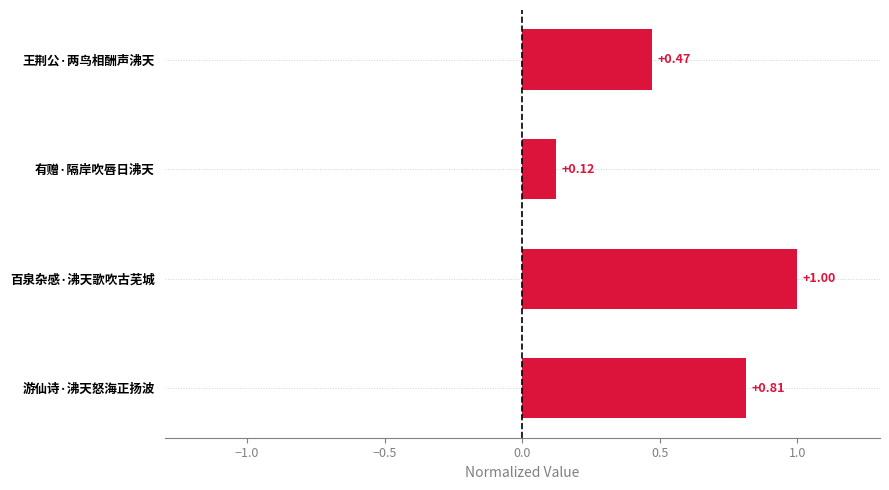

Where is the data nearest to the value 0?

有赠·隔岸吹唇日沸天